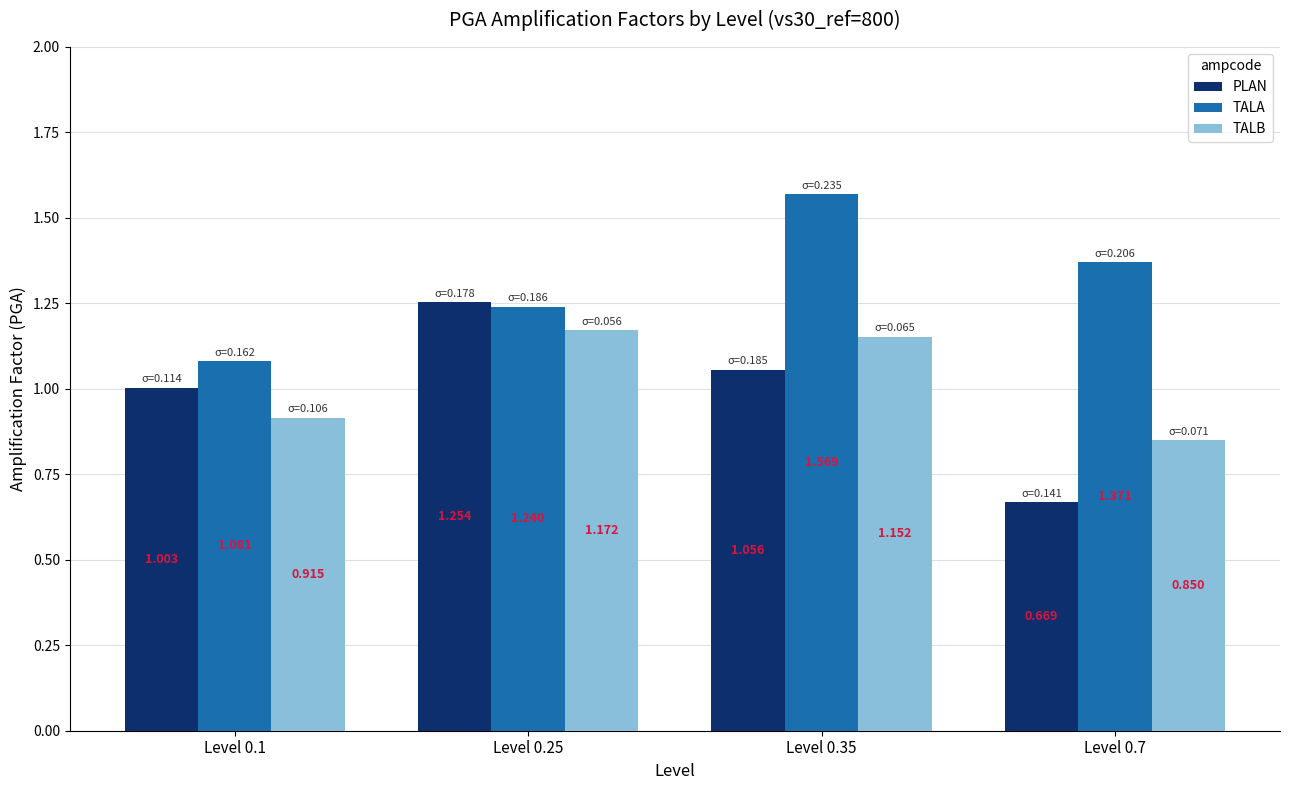

What is the total value across all series at Level 0.7?

2.9